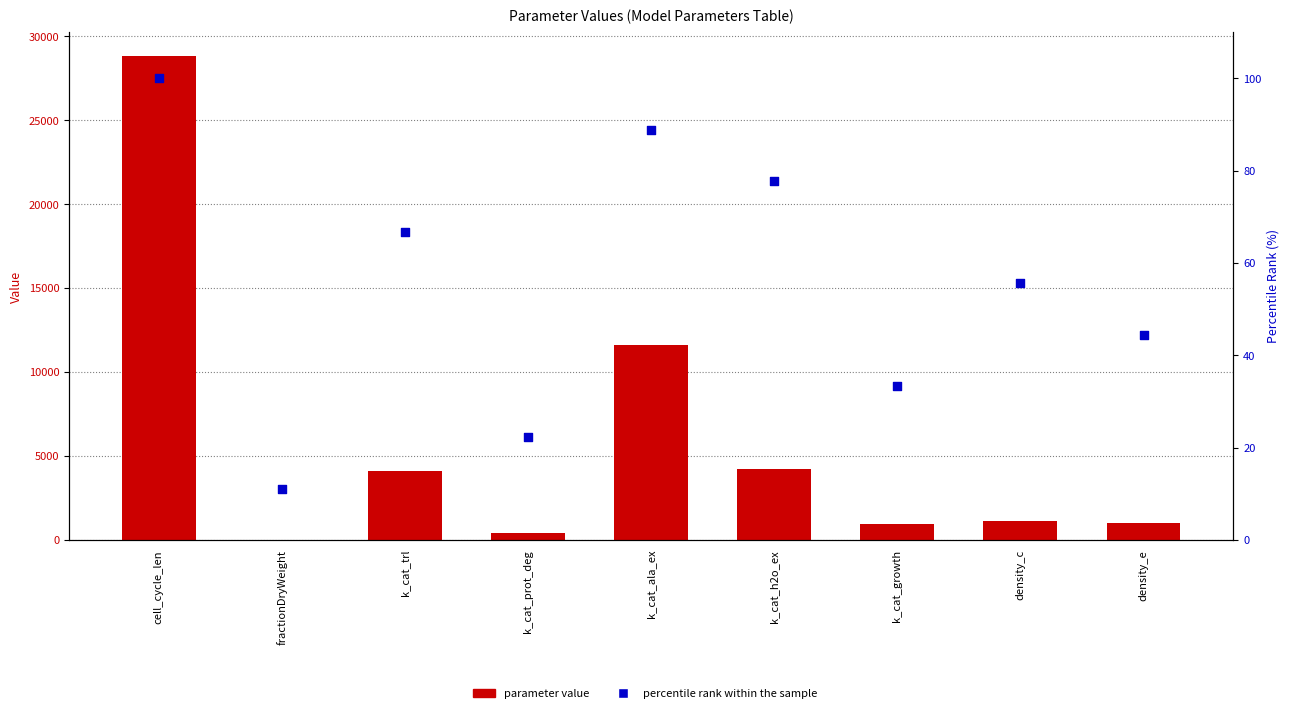

Which series has the largest total across all categories?

parameter value